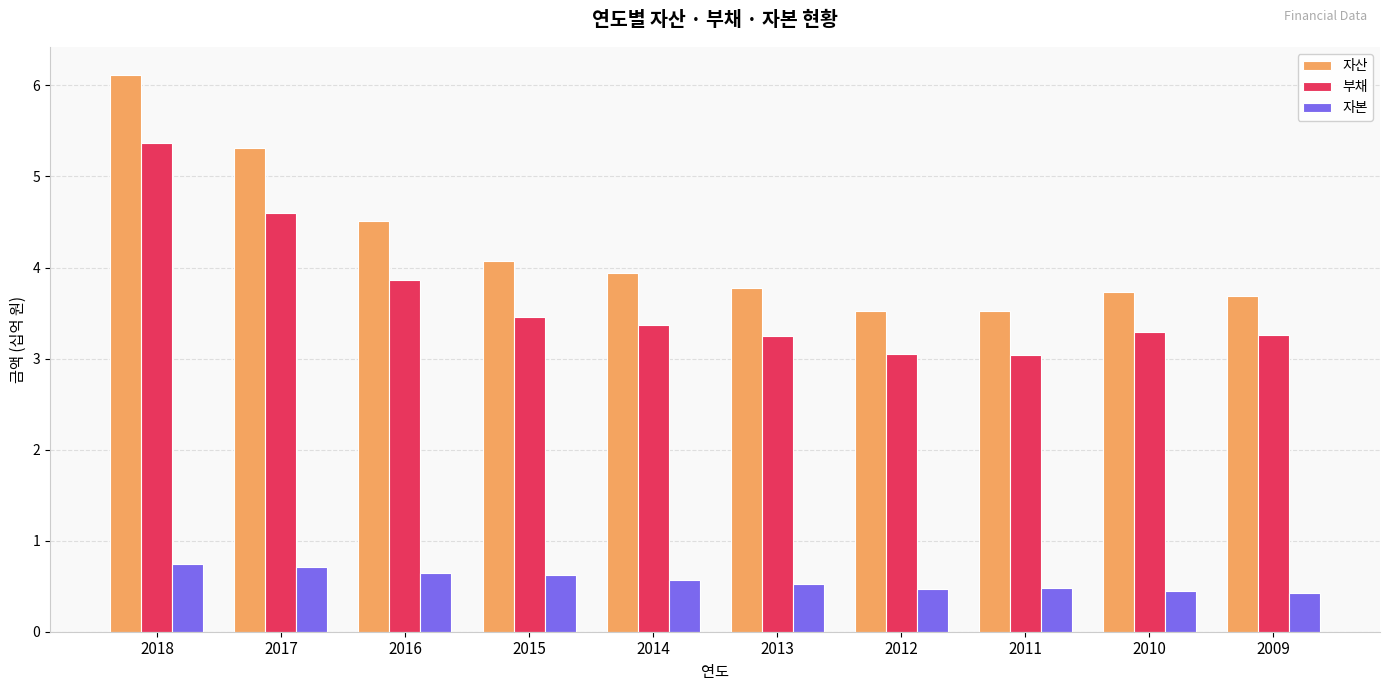

What is the total value across all series at 2017?

10.6